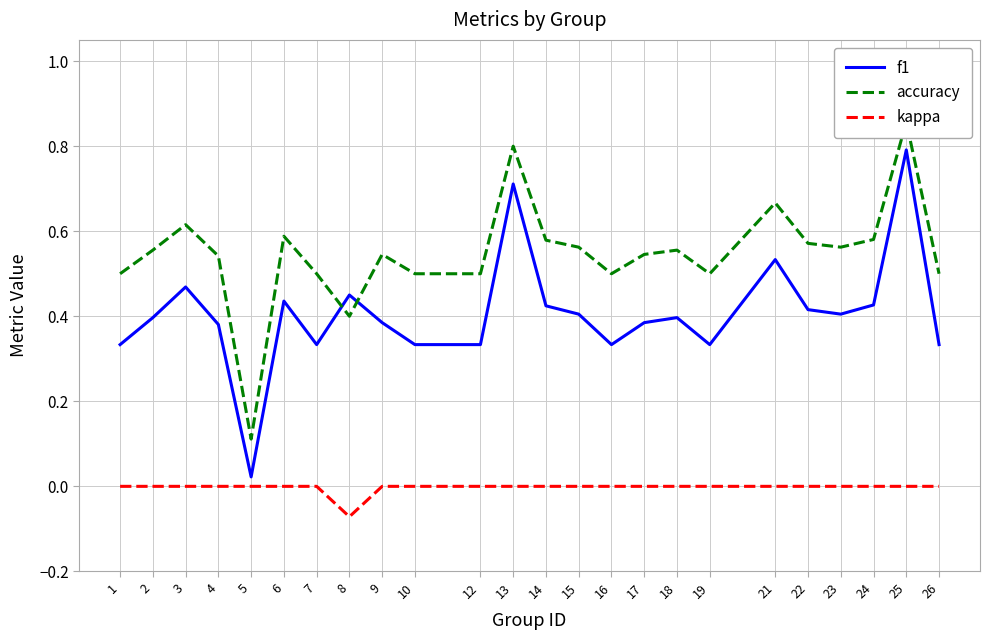

Count the accuracy values in the range 0 to 1.

24